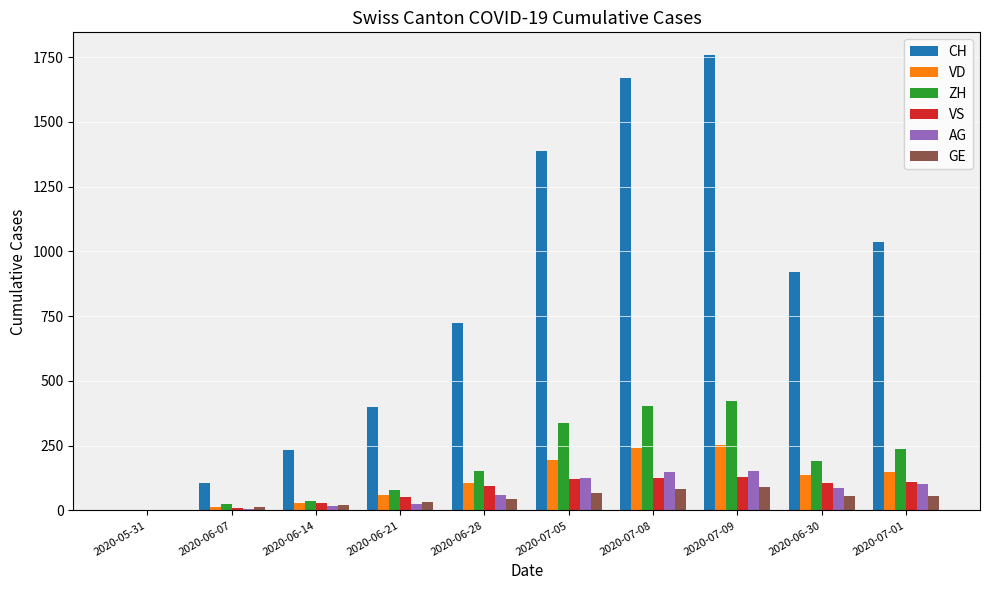

The value of ZH at 2020-07-08 is 224. True or false?

False